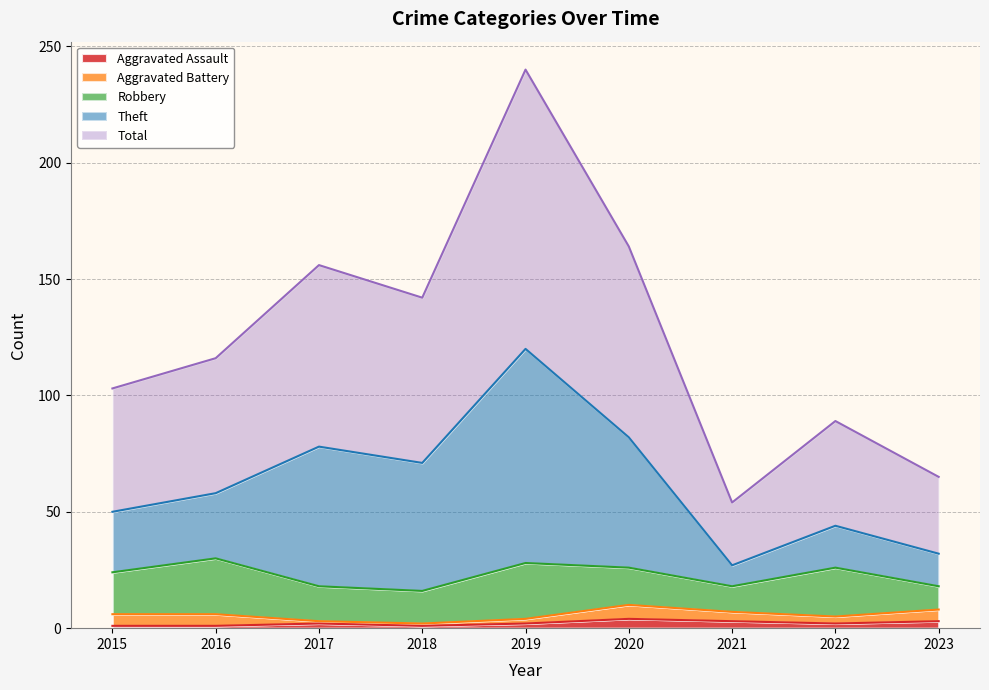

At which label does Total reach its minimum?

2021